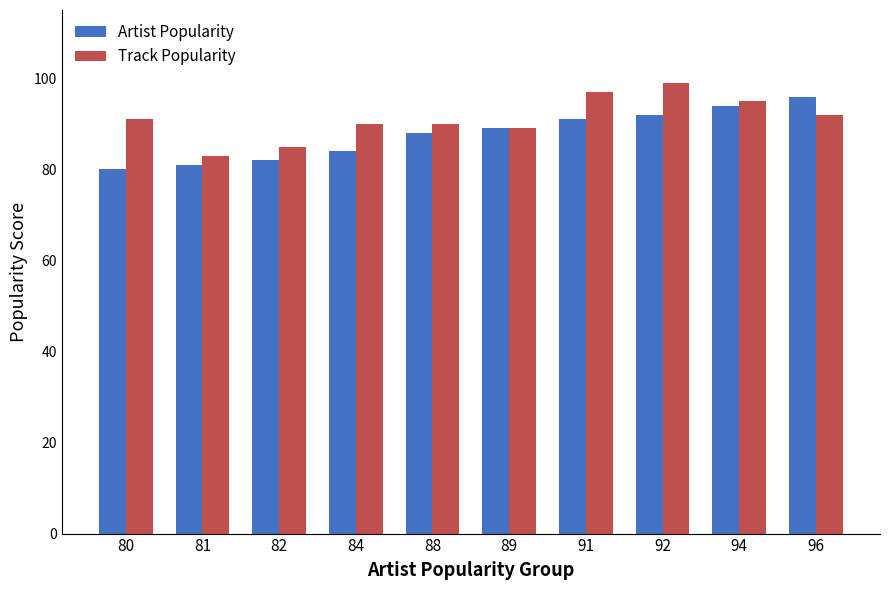

What is the greatest value displayed?

99